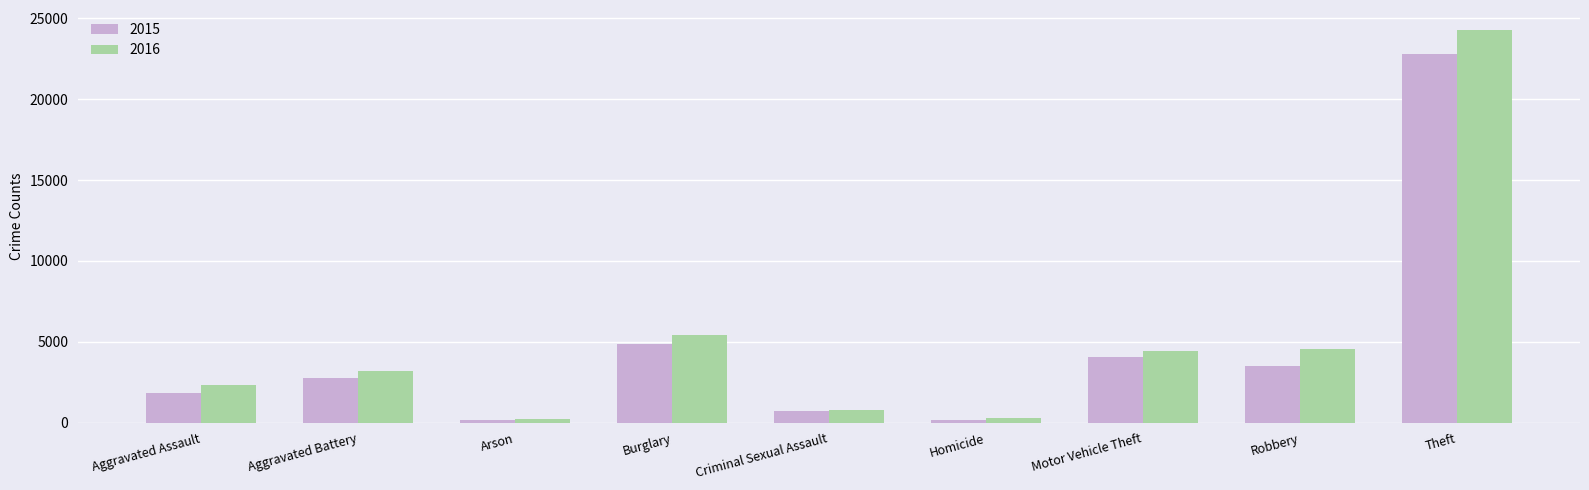

At how many categories does at least one series exceed 2910?

5